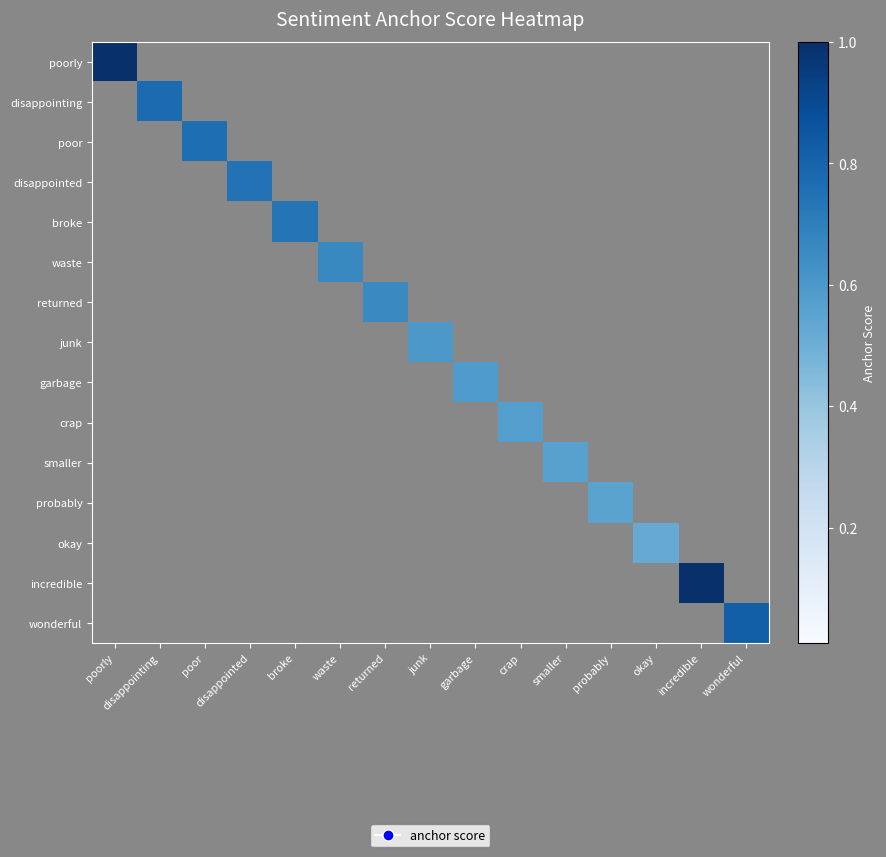

At poorly, list the series in order from smallest to largest.

disappointing, poor, disappointed, broke, waste, returned, junk, garbage, crap, smaller, probably, okay, incredible, wonderful, poorly